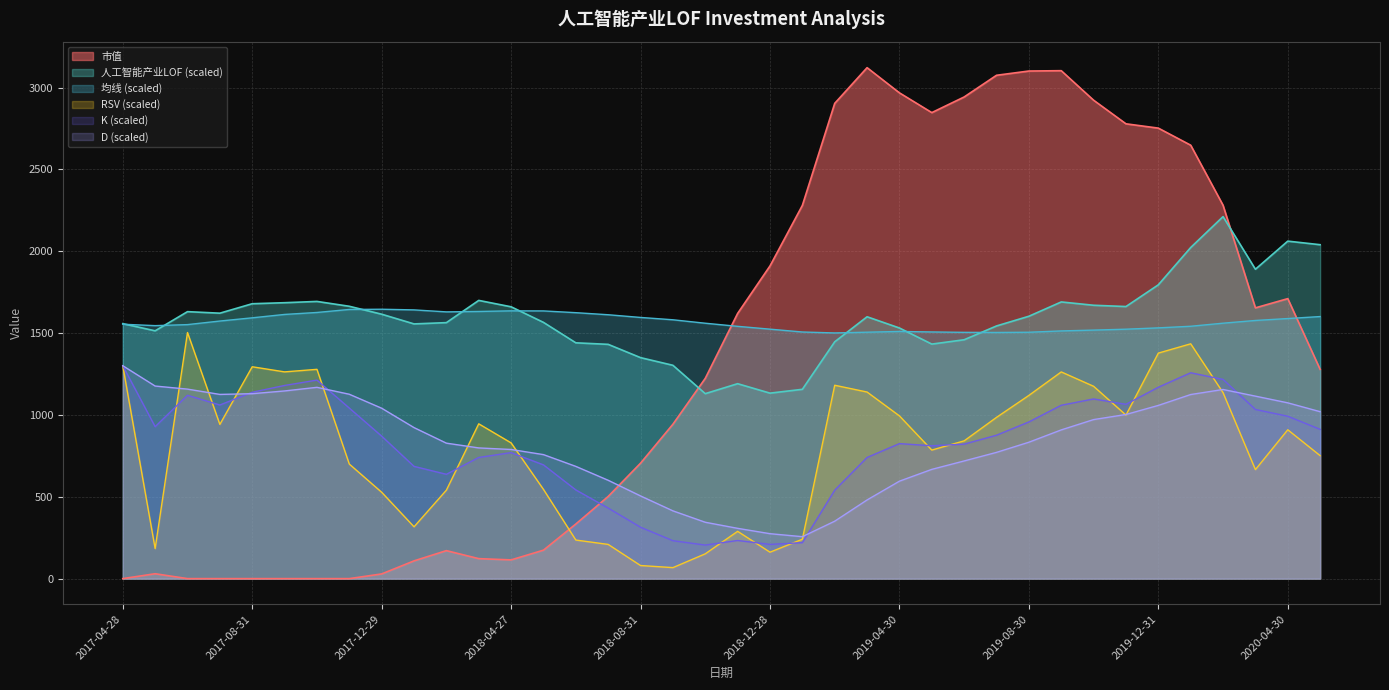

True or false: RSV and 均线 cross at least once.

False